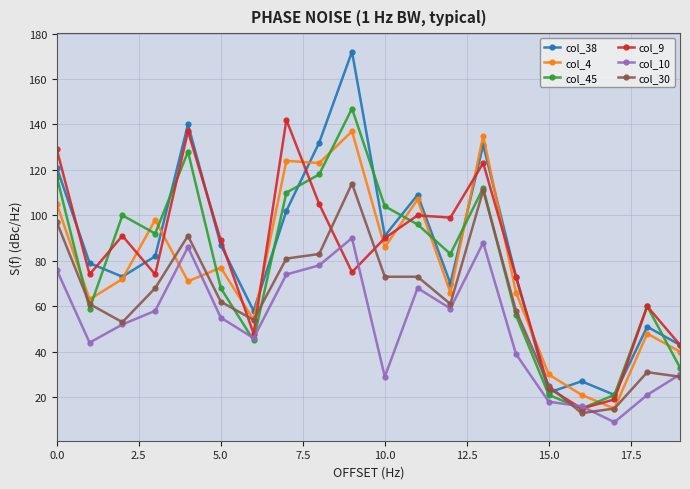

True or false: col_10 and col_4 cross at least once.

True